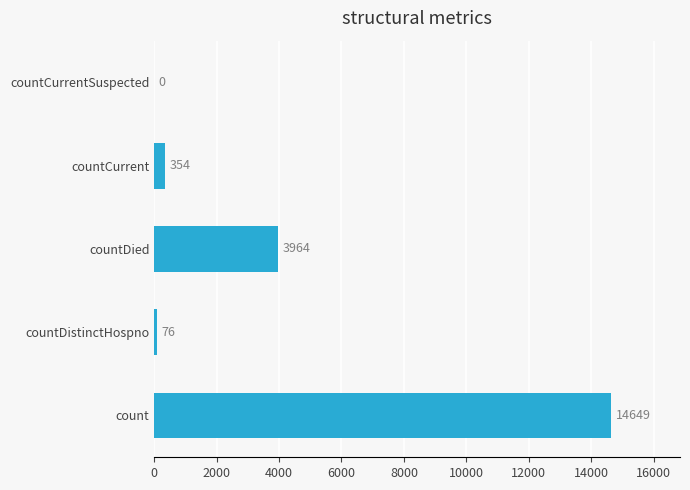

What is the sum of all values?

19043